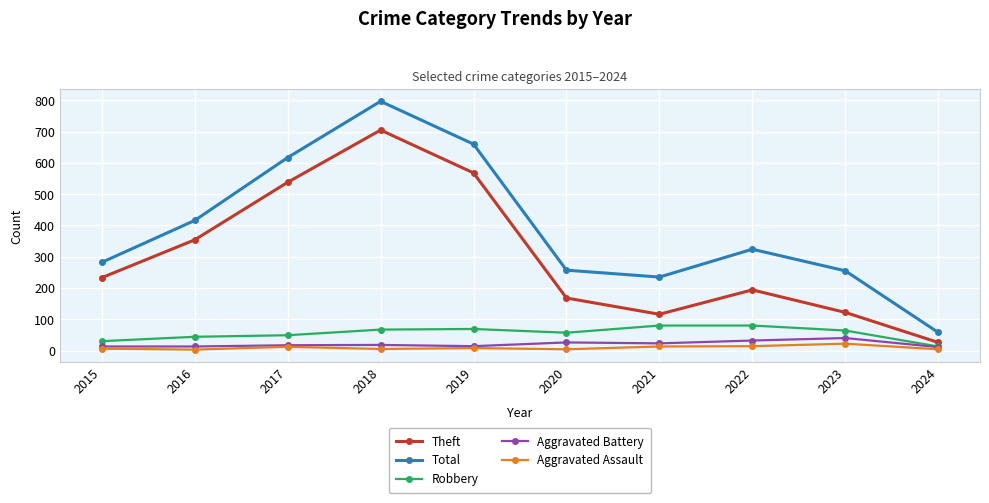

How many interior local valleys does the Total series have?

1